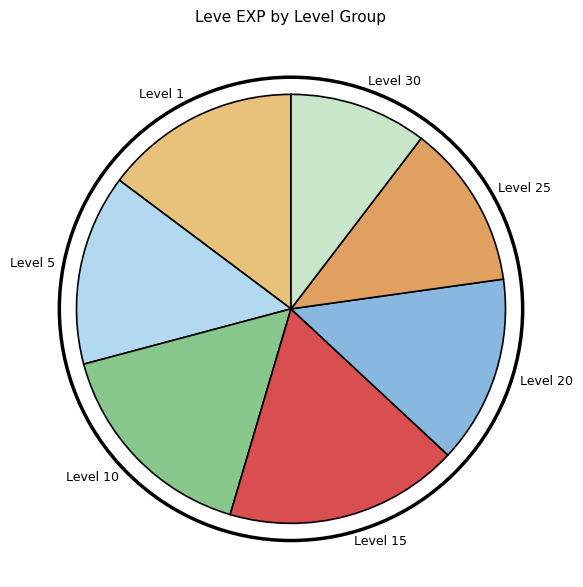

True or false: Level 15 accounts for 18% of the total.

True